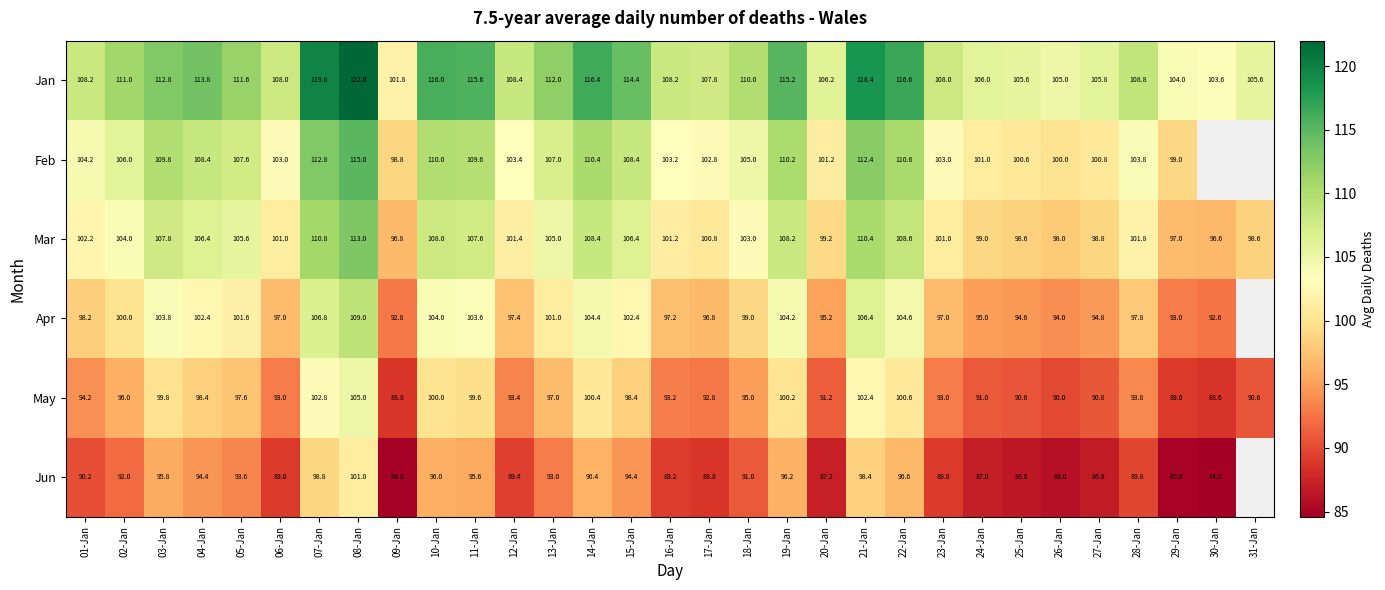

How many series are shown in this chart?

6